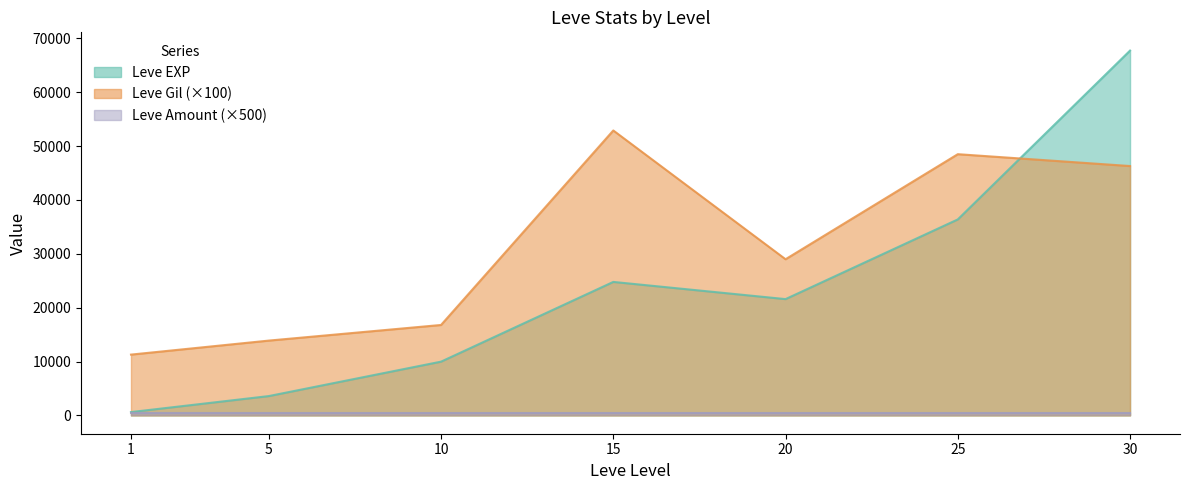

Does the chart have visible grid lines?

No